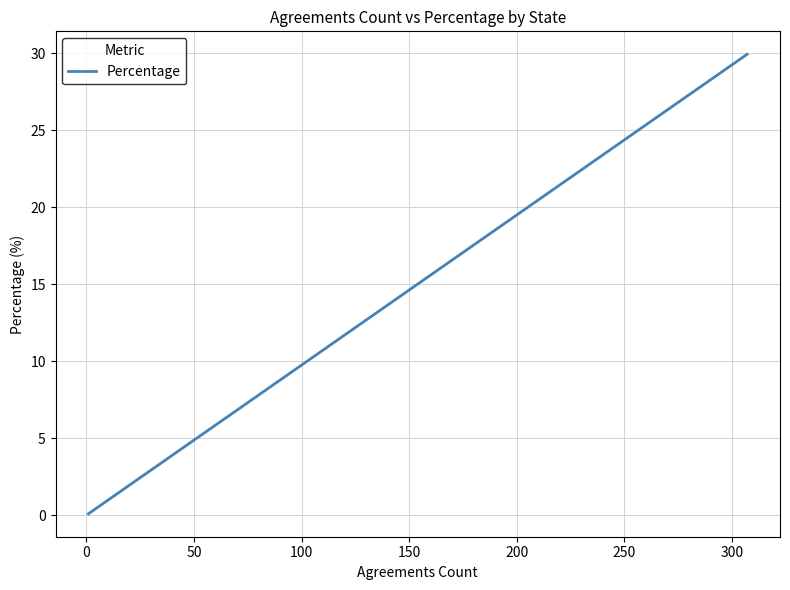

True or false: the data shows 1.0 at 27.

False